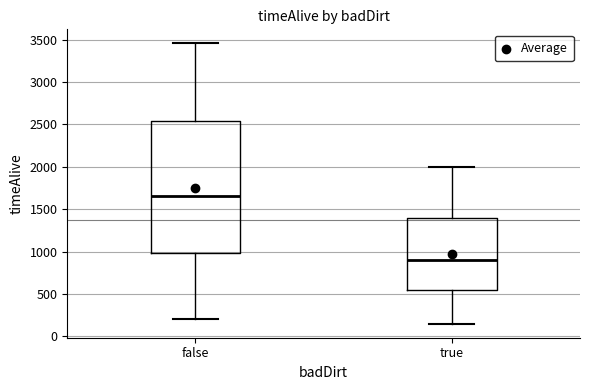

Comparing the boxes themselves (not the whiskers), which one is the tallest?

false